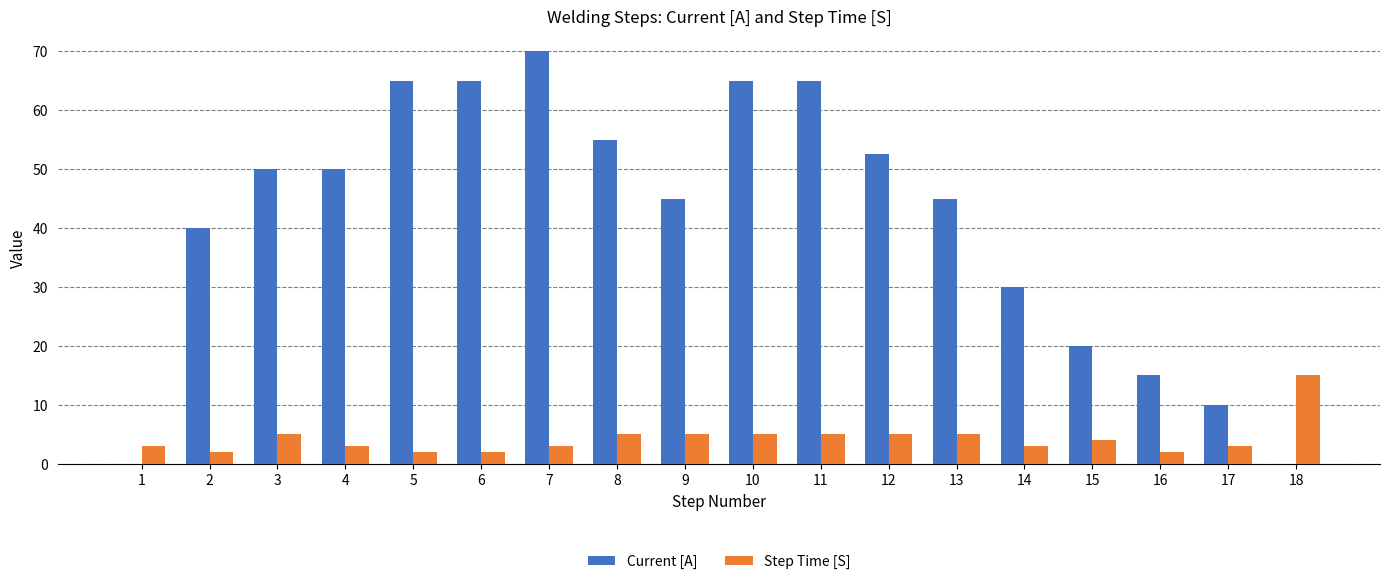

At which label does Step Time [S] reach its peak?

18